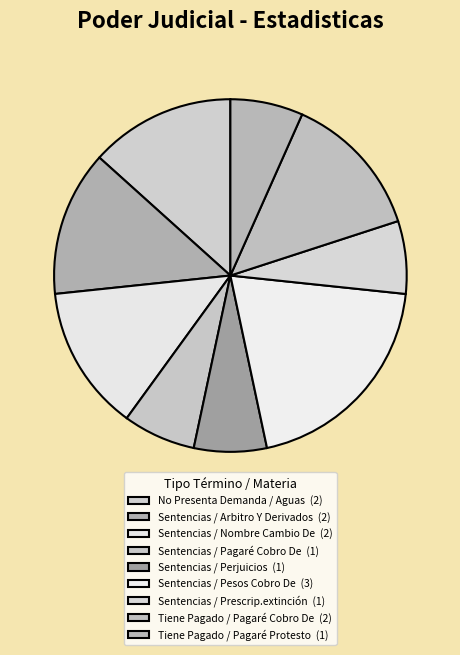

True or false: Sentencias / Pesos Cobro De accounts for 6% of the total.

False